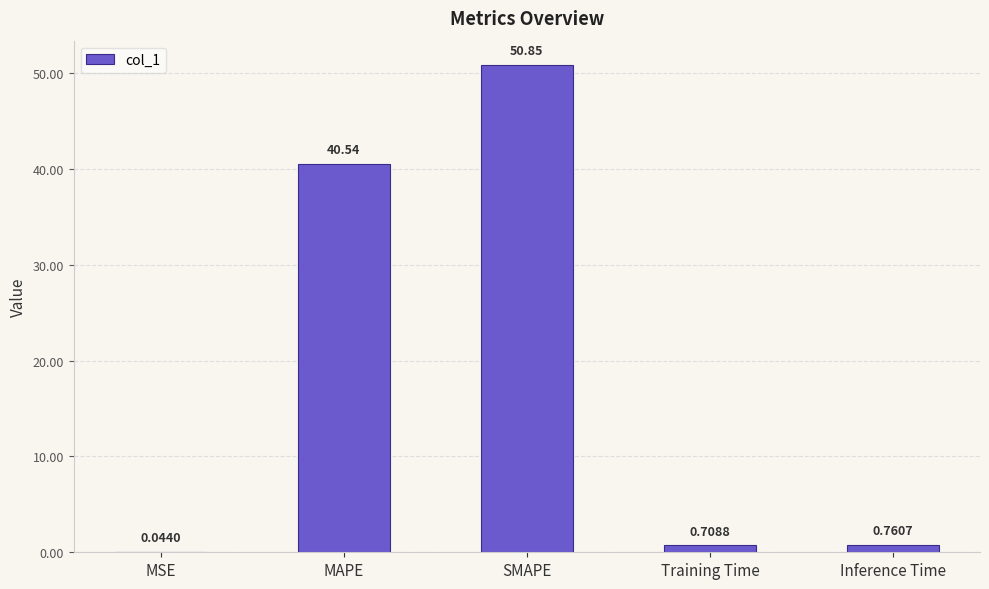

The chart shows a value of 50.8 at SMAPE. True or false?

True